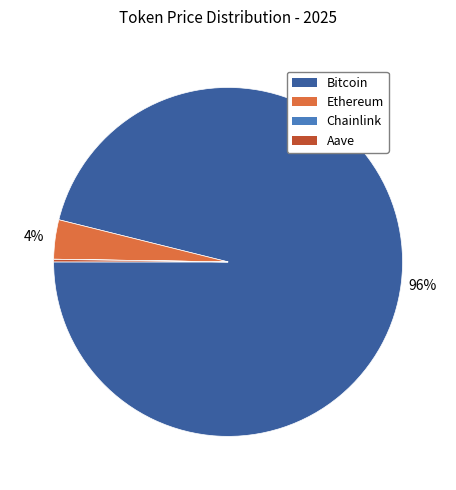

Which slice is the largest?

Bitcoin